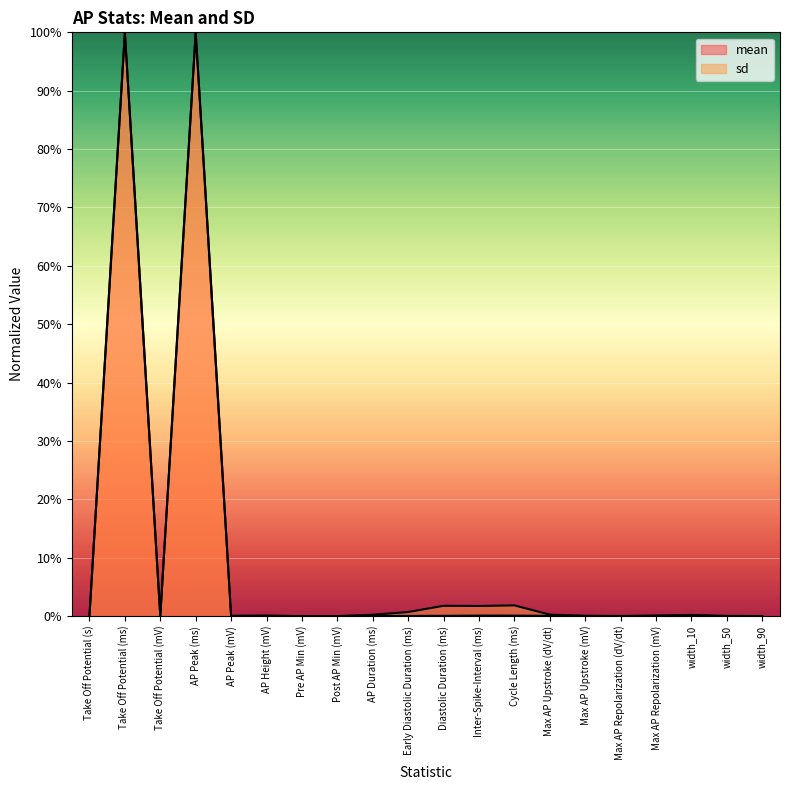

Between AP Peak (mV) and Post AP Min (mV), which series saw the biggest shift?

sd